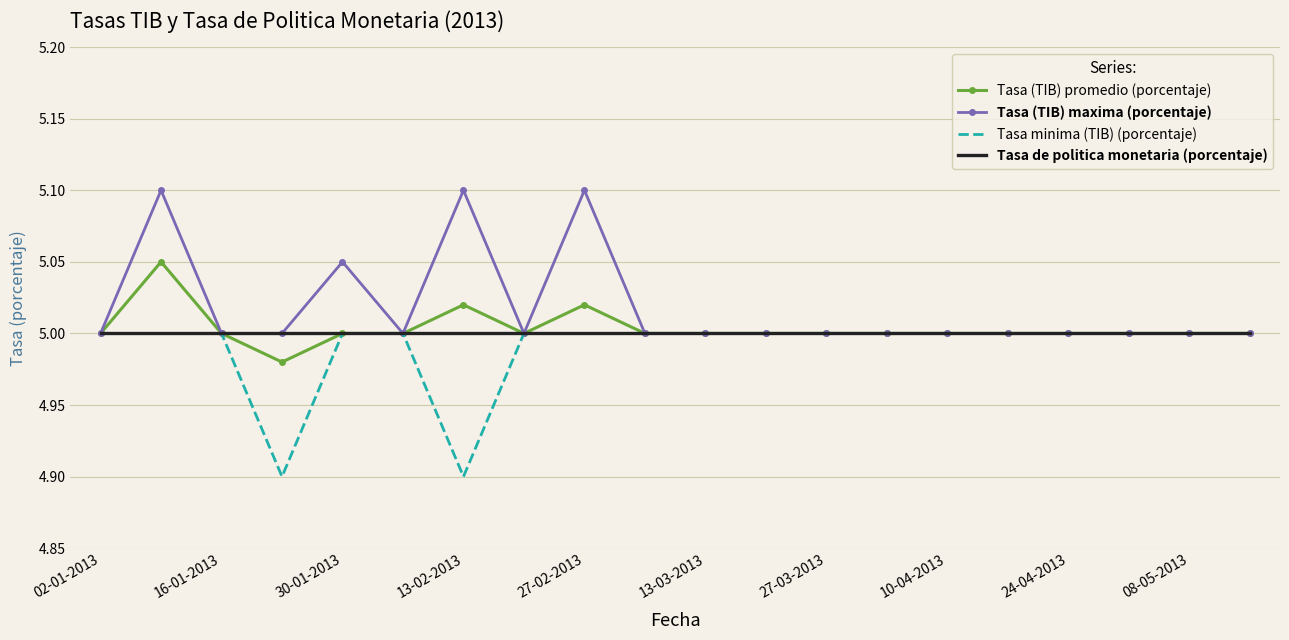

Count the Tasa (TIB) maxima (porcentaje) values in the range 5 to 6.

20